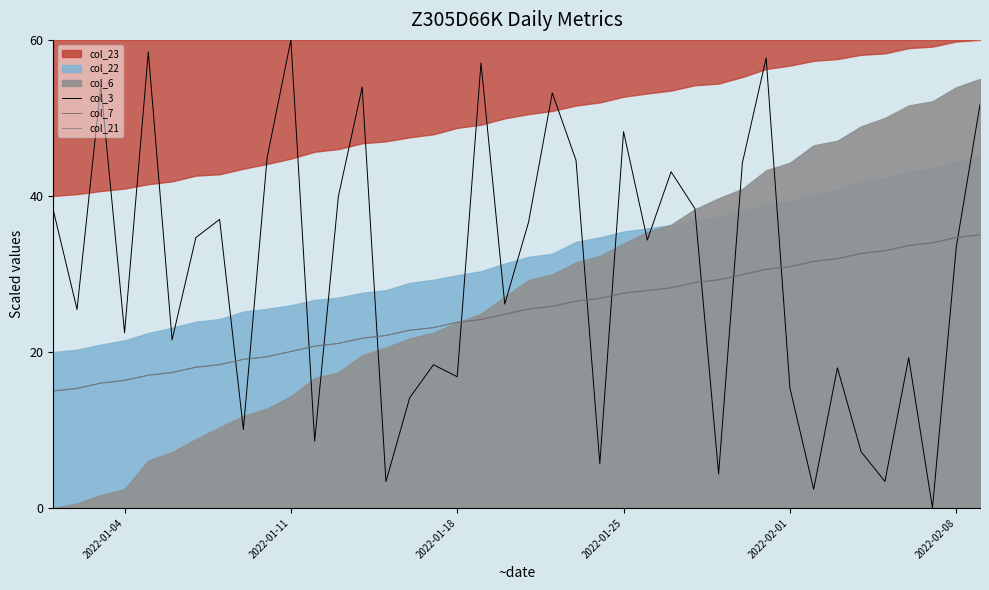

What is the lowest value of the col_21 series?

15.0